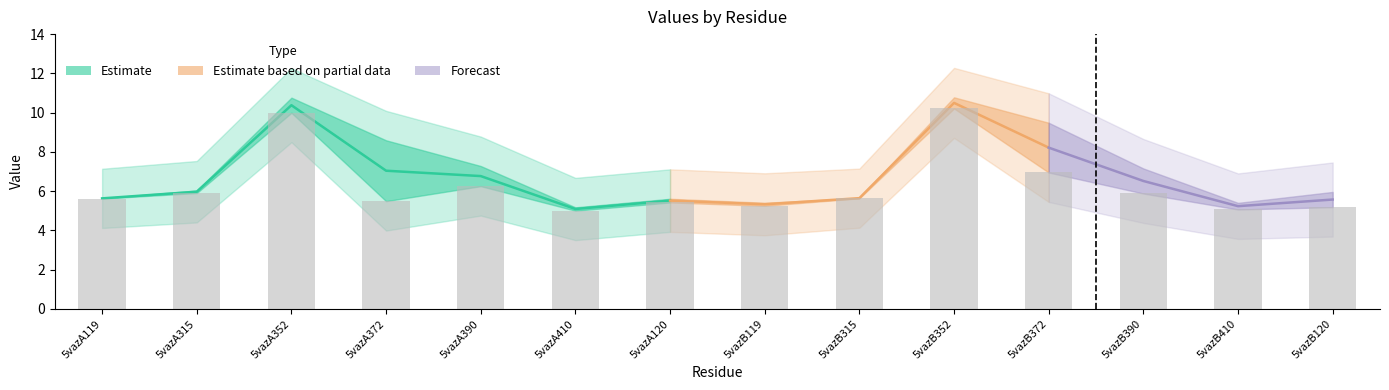

What is the value of the col_6 bar at the 14th from the left?

5.2